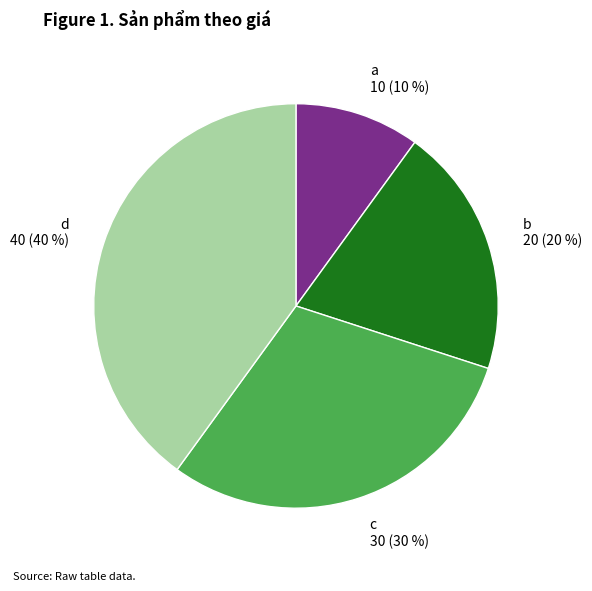

Is there any slice that represents more than half of the pie?

No